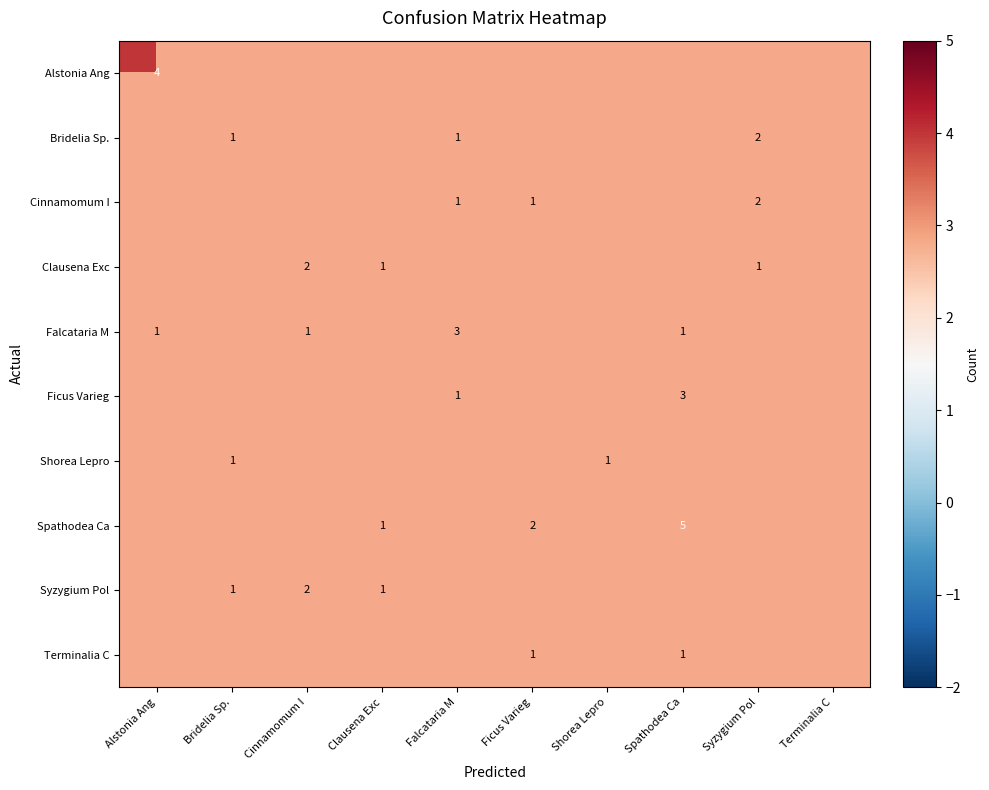

The Cinnamomum I series shows 2 at Syzygium Pol. True or false?

True